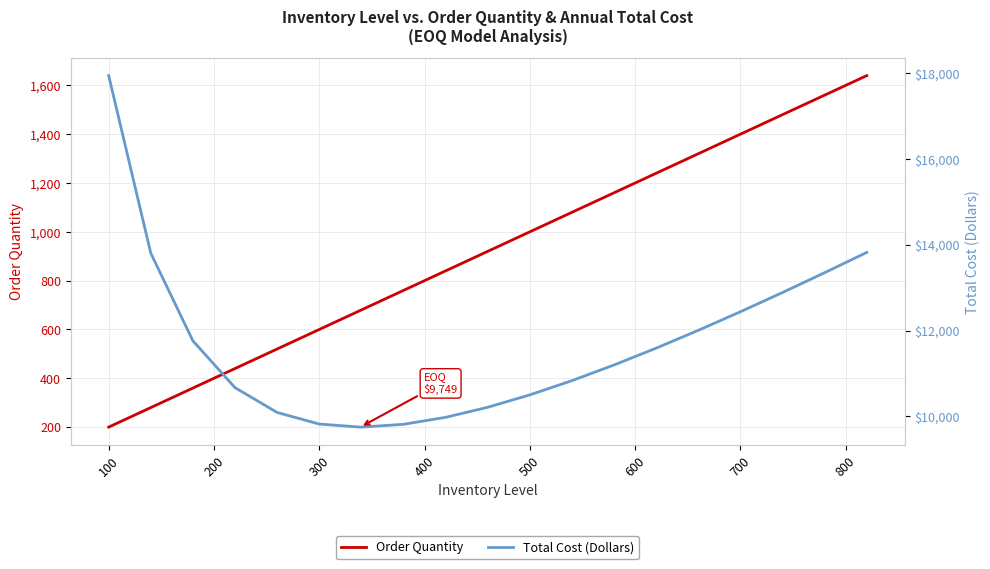

What is the difference between the Order Quantity values at 16 and 500?

800.0